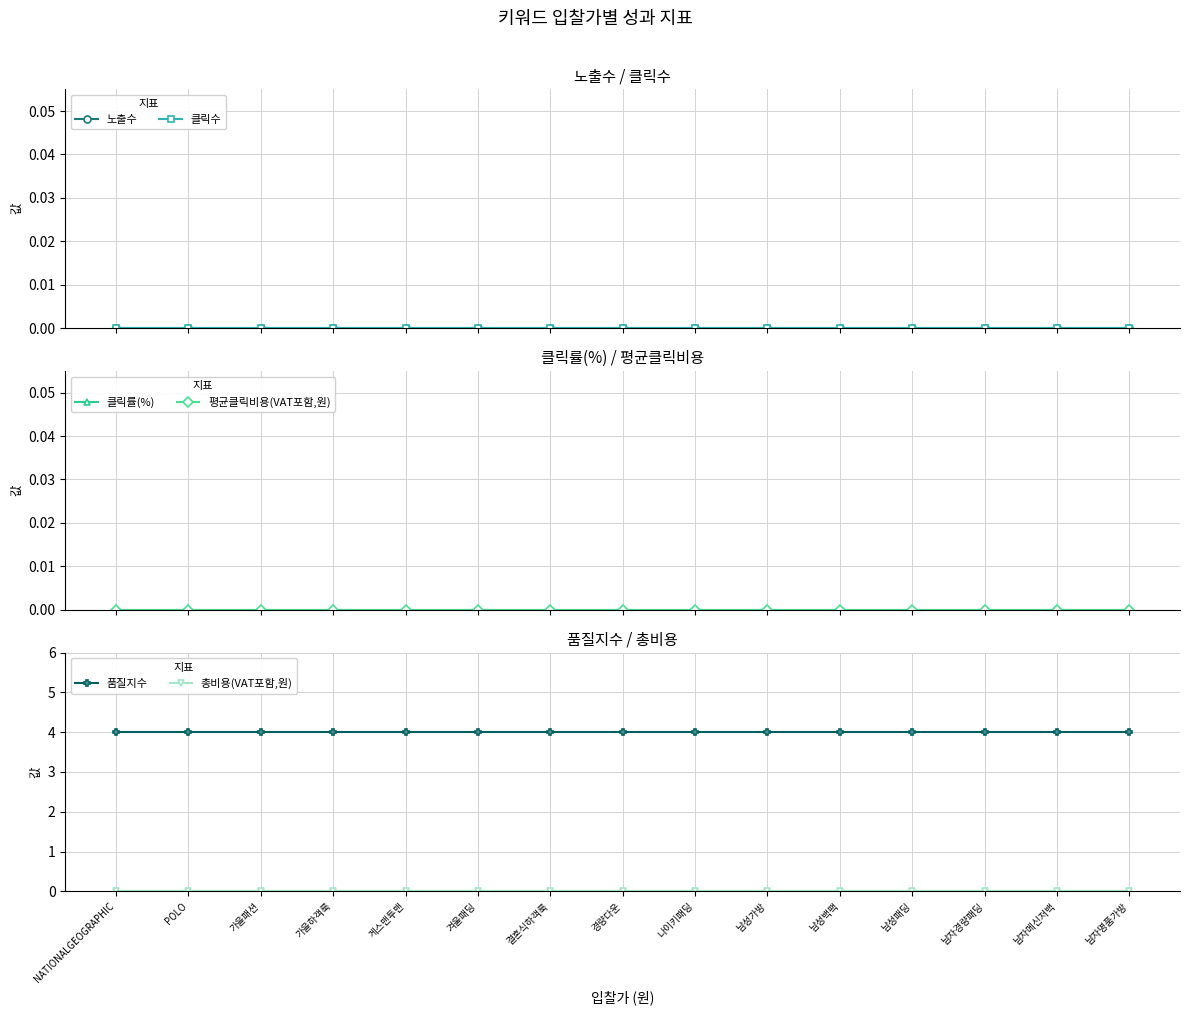

At which label is 클릭률(%) closest to 0?

NATIONALGEOGRAPHIC